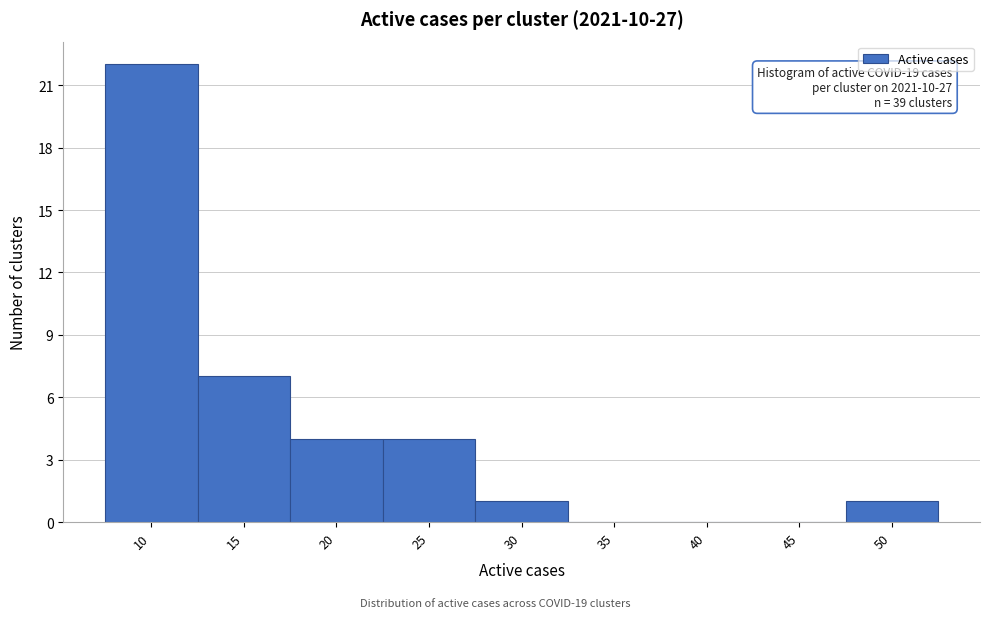

Reading left to right, transcribe all the data shown in this chart.

10=22	15=7	20=4	25=4	30=1	35=0	40=0	45=0	50=1